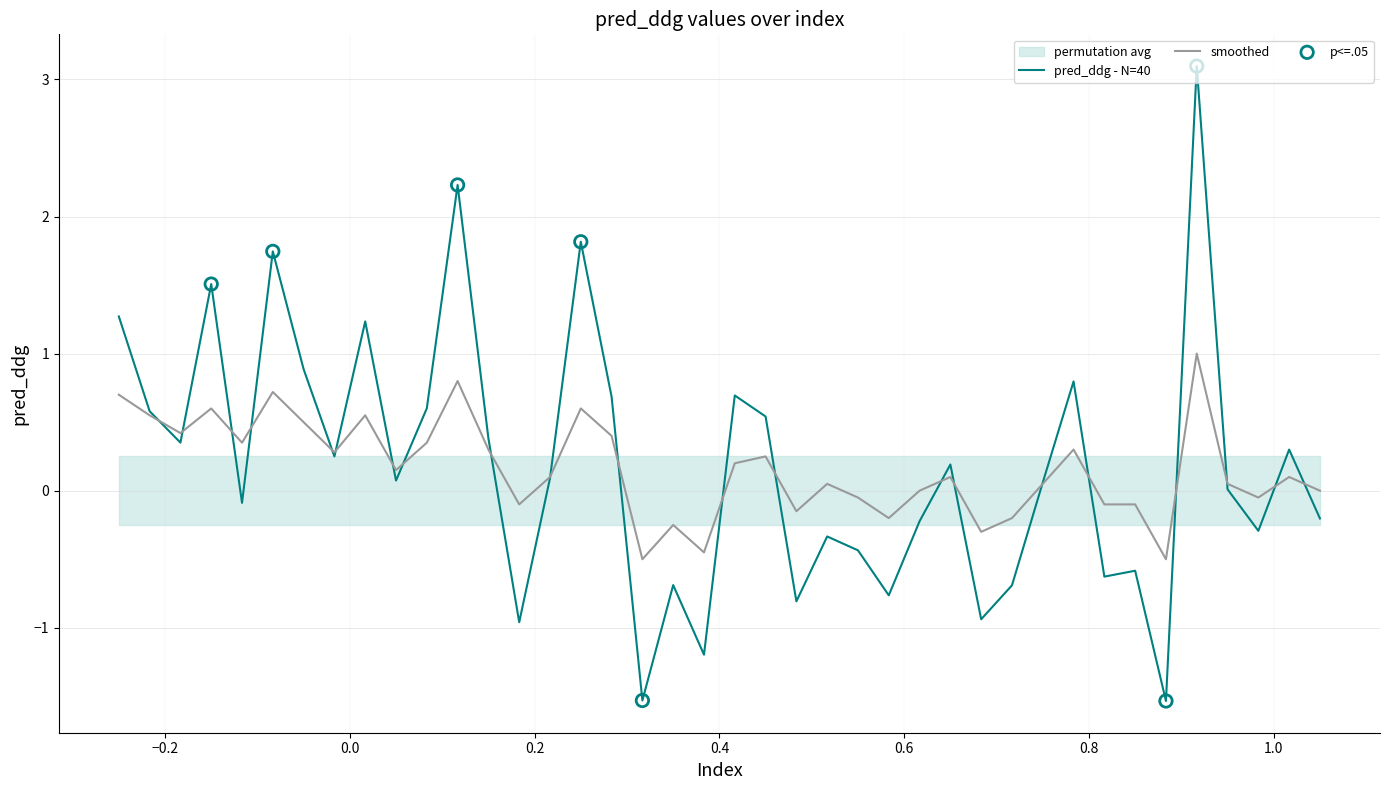

Which series contains the highest Y value?

pred_ddg